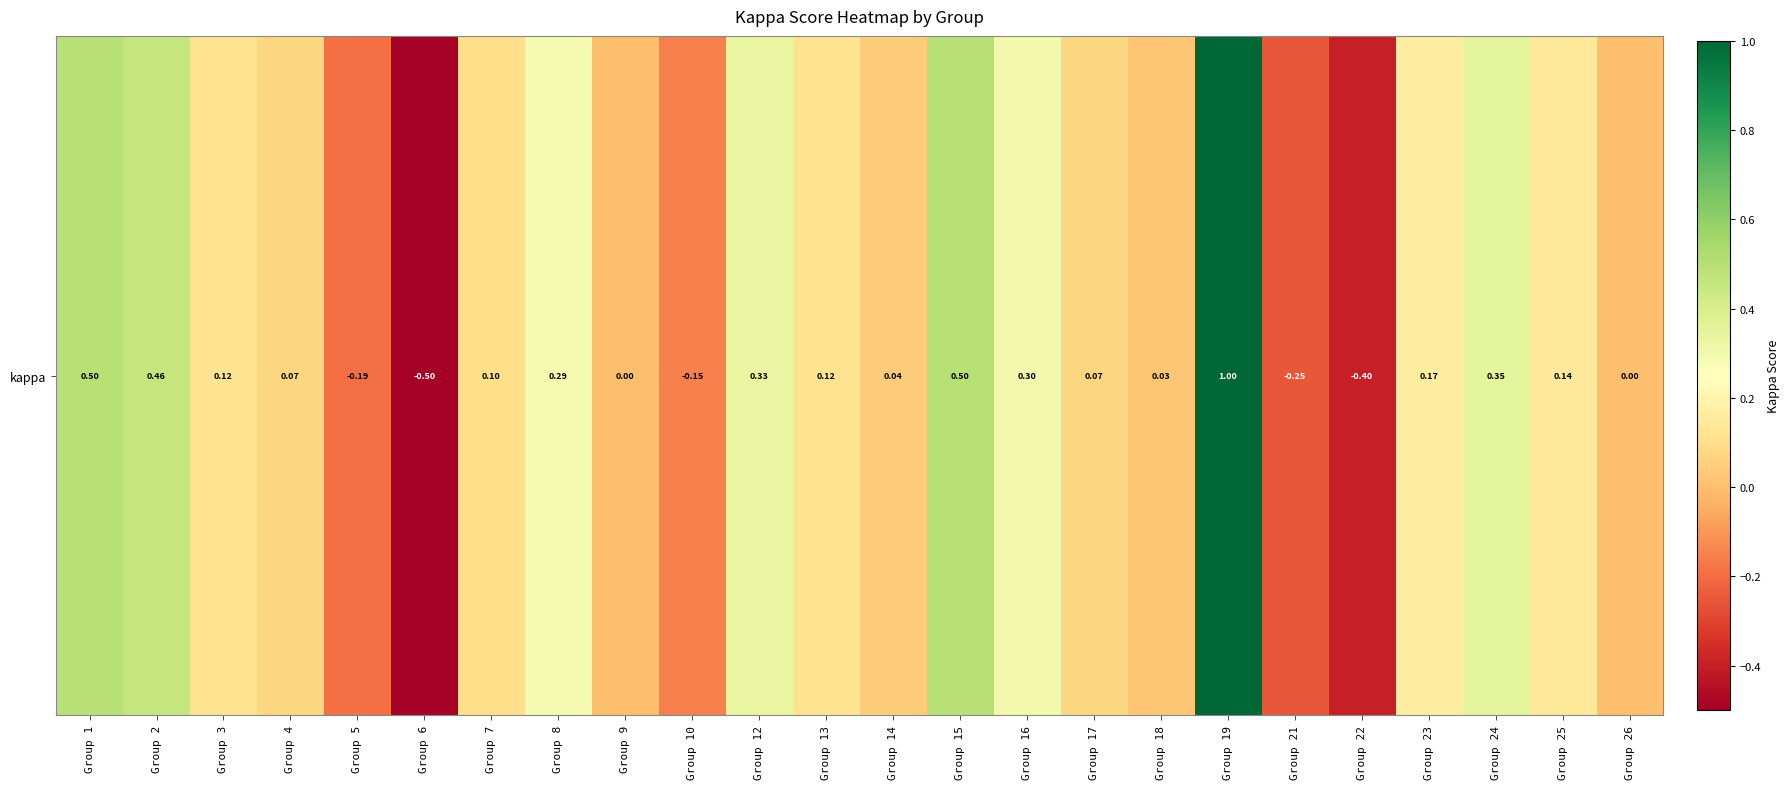

The value at Group 5 is -0.1. True or false?

False